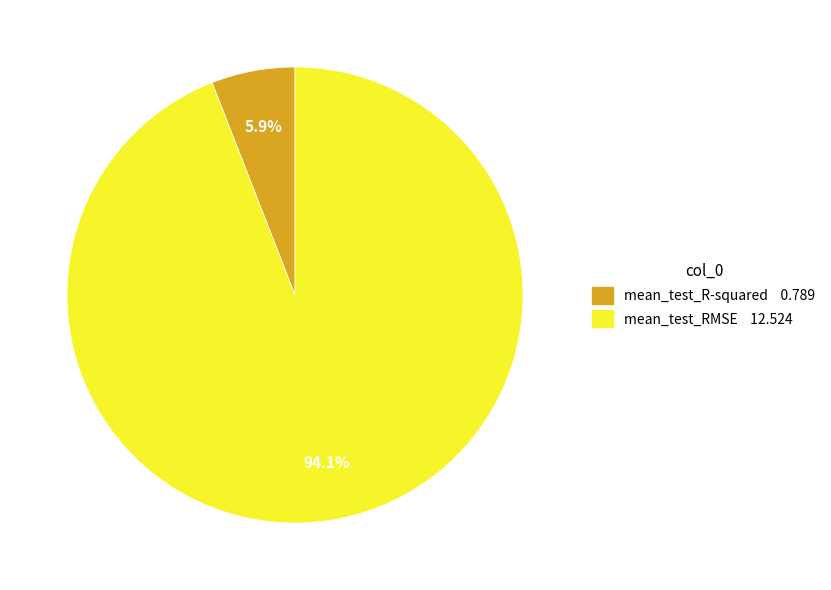

Does any single category account for the majority?

Yes